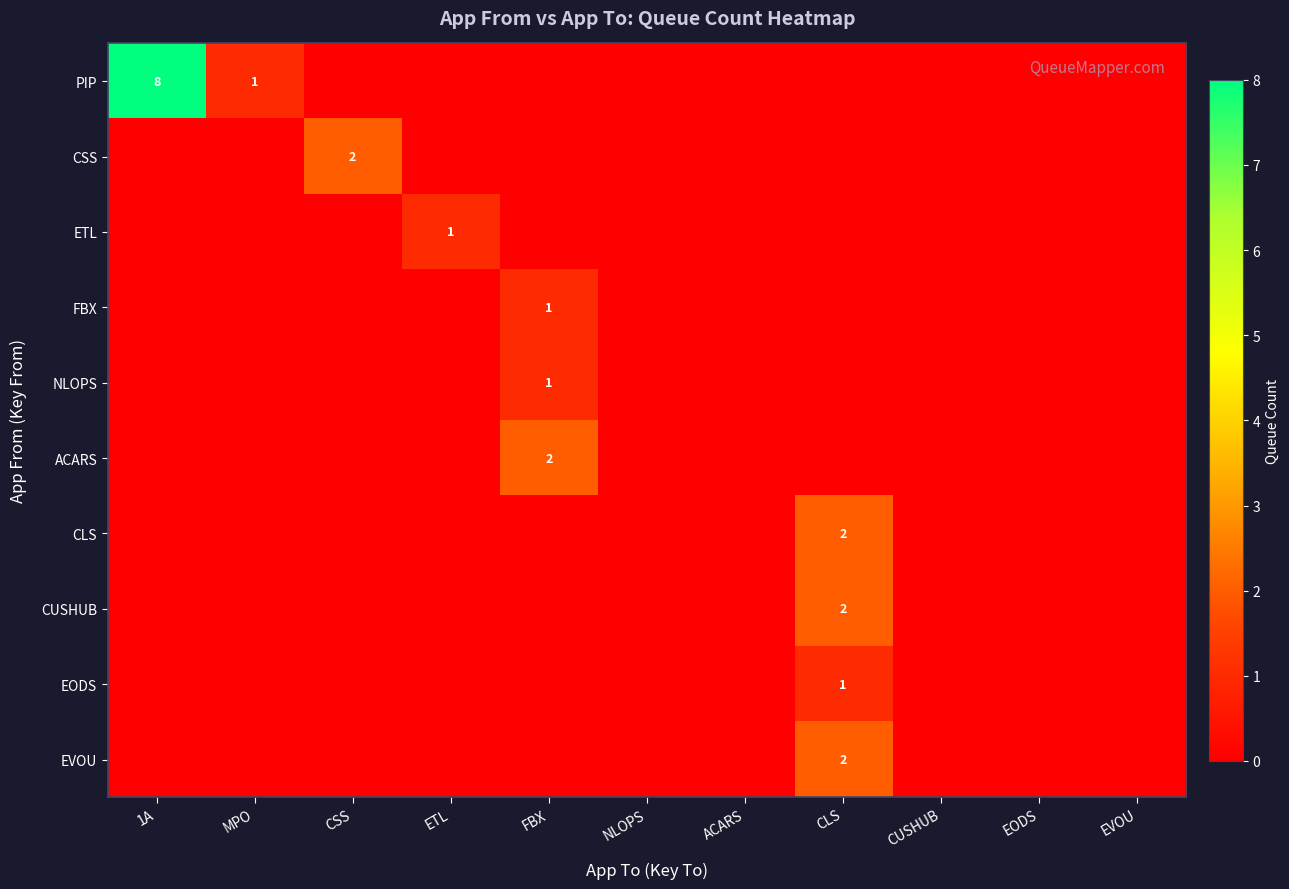

True or false: EODS has a value of 2 at CLS.

False